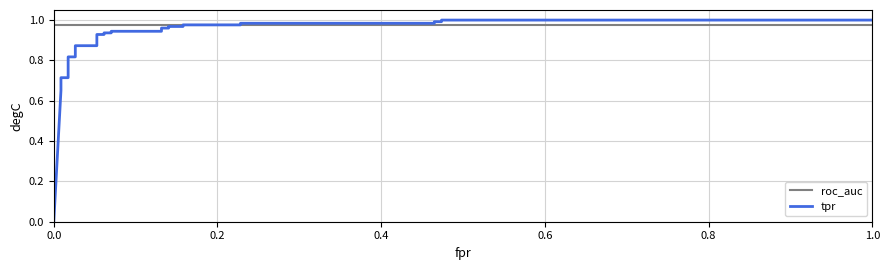

True or false: tpr has more than 1 interior local peaks.

False